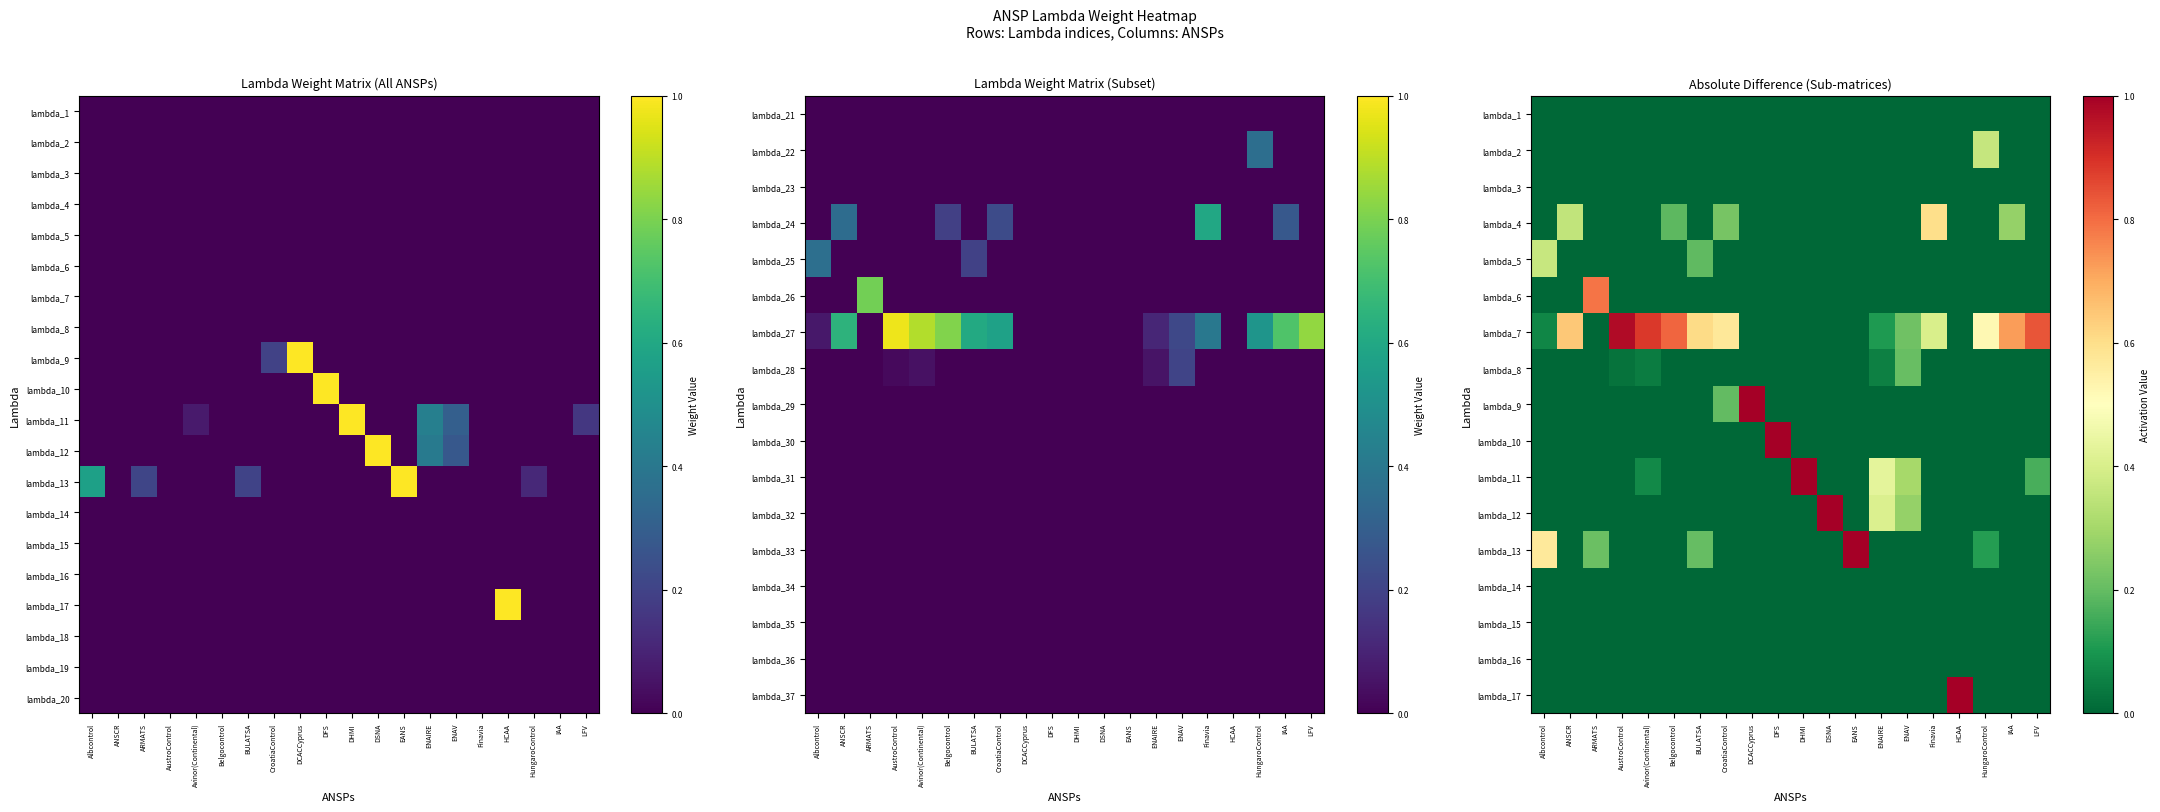

List the labels in order of lambda_15 value, smallest first.

Albcontrol, ANSCR, ARMATS, AustroControl, Avinor(Continental), Belgocontrol, BULATSA, CroatiaControl, DCACCyprus, DFS, DHMI, DSNA, EANS, ENAIRE, ENAV, Finavia, HCAA, HungaroControl, IAA, LFV